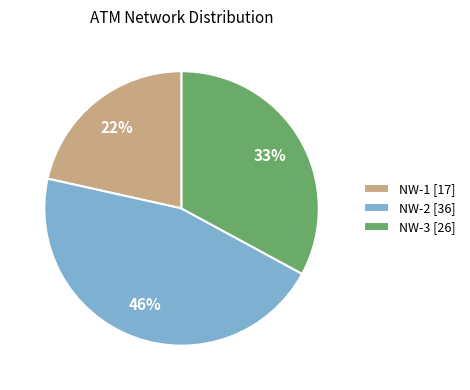

The NW-2 [36] slice represents 46% of the pie. True or false?

True